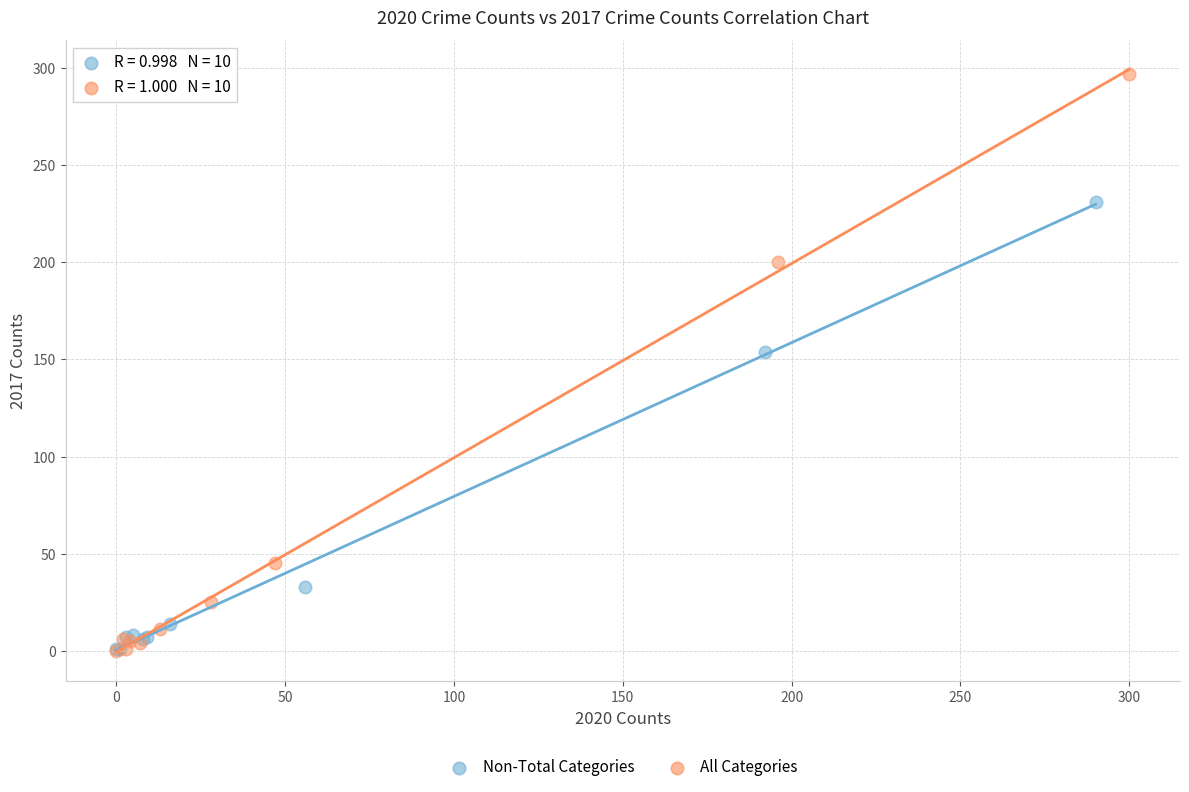

Which series reaches the maximum Y coordinate?

All Categories